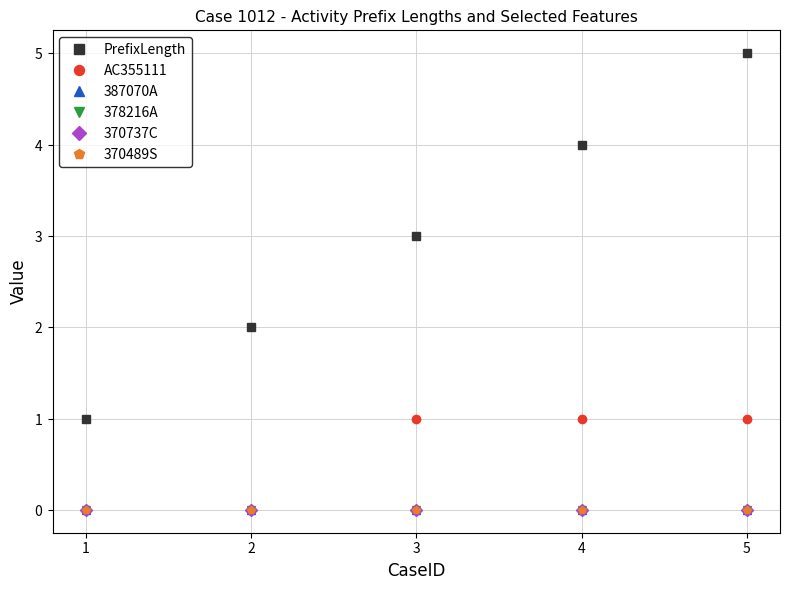

Does the chart have visible grid lines?

Yes